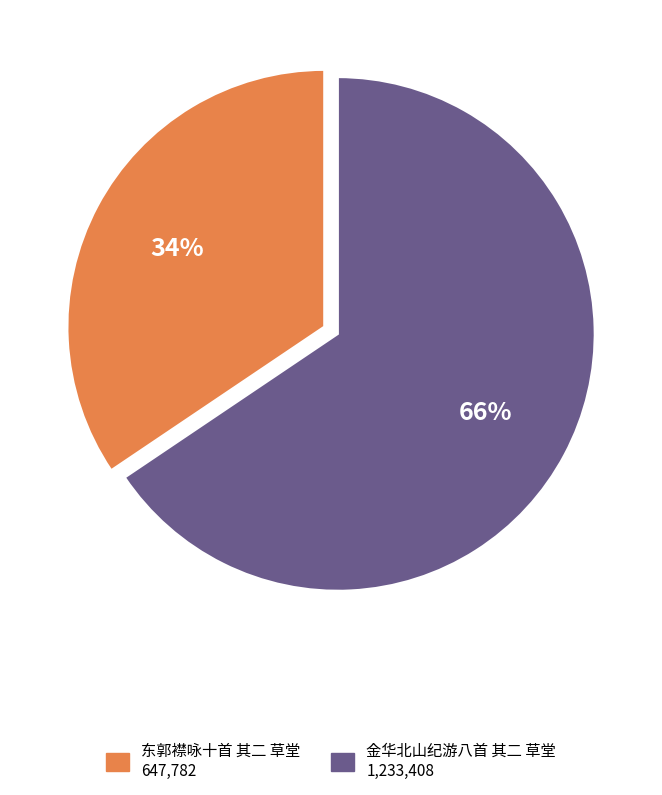

Does any single category account for the majority?

Yes